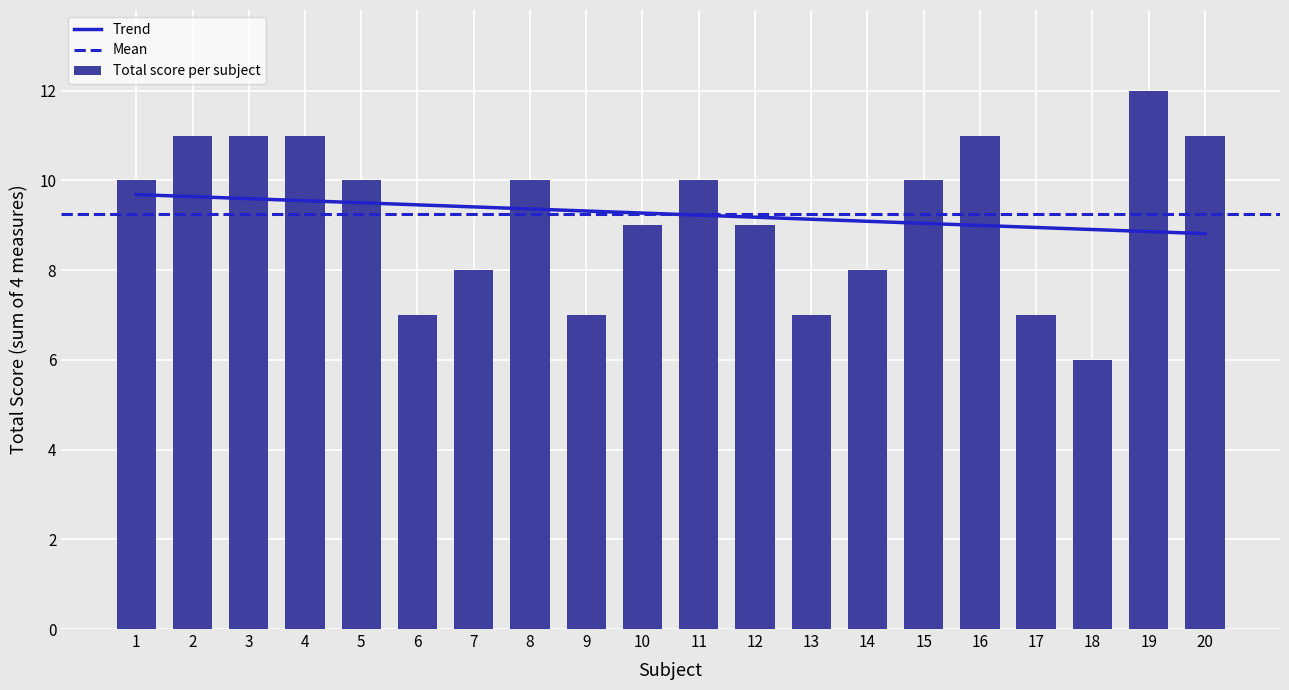

What is the maximum value for Total score per subject?

12